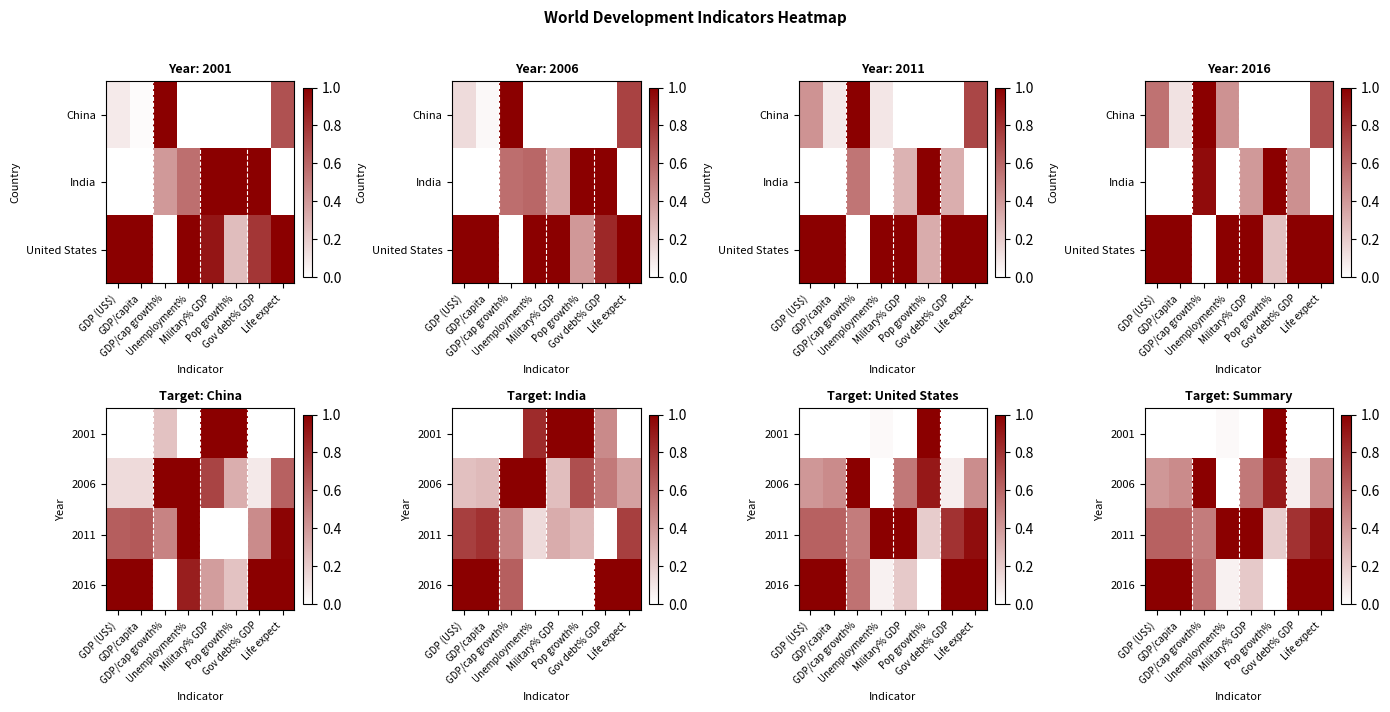

Is the value of 2006 at GDP (US$) greater than the value of 2011 at GDP (US$)?

No